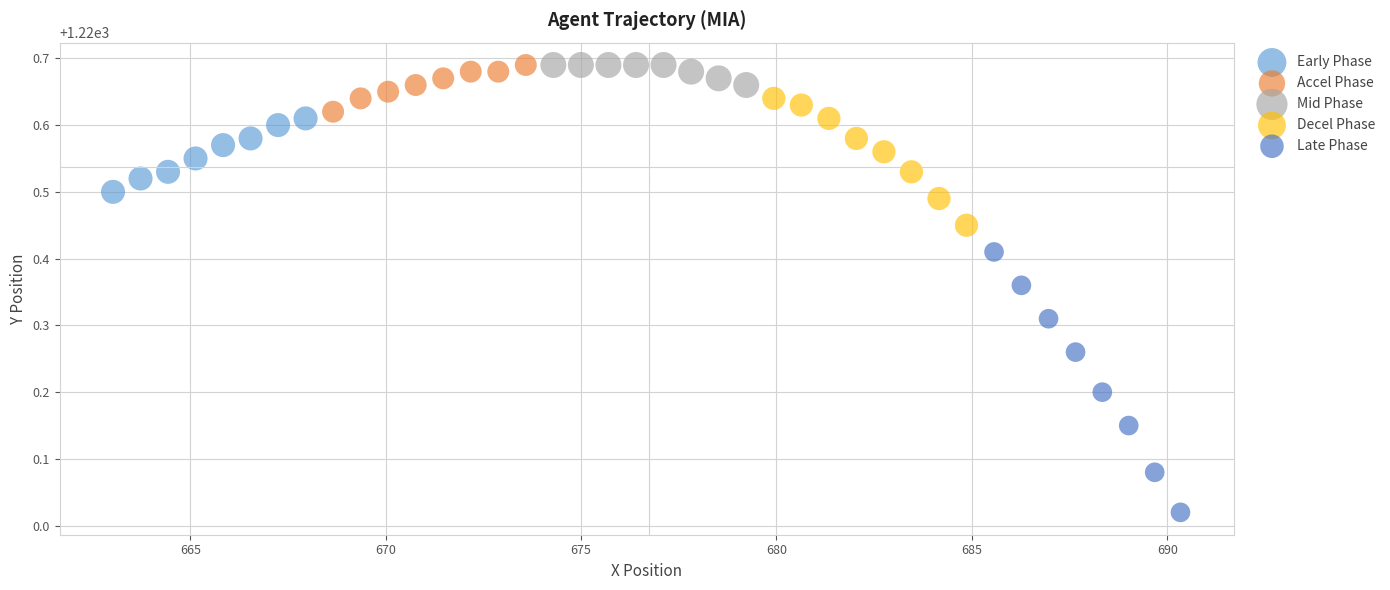

Which series has the widest spread of Y values?

Late Phase